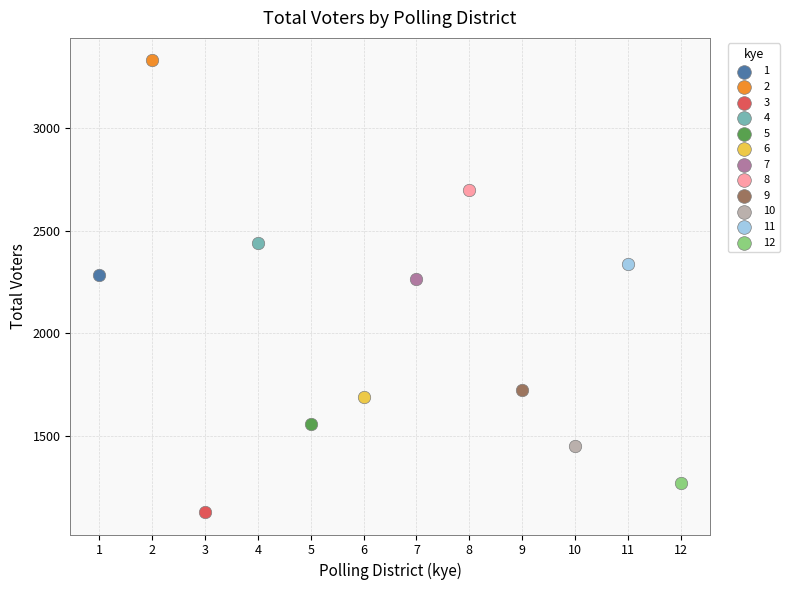

Which series reaches the maximum Y coordinate?

2